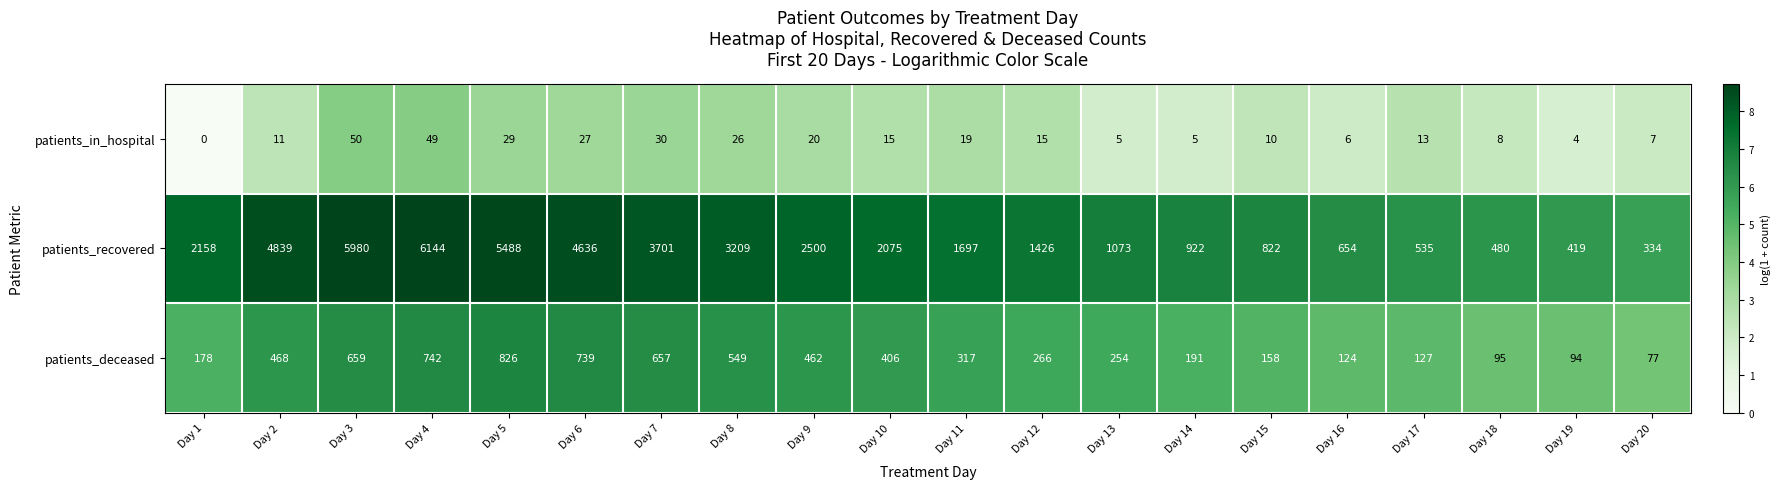

At how many categories does at least one series exceed 0?

20